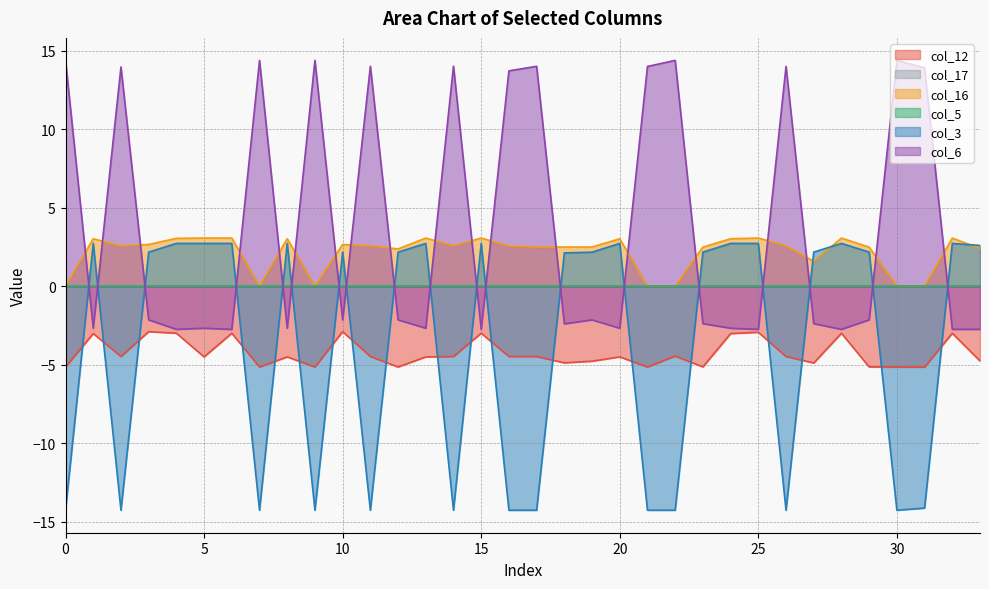

Reading right to left, extract all data points from this chart.

col_12: 33=-4.8	32=-3.0	31=-5.1	30=-5.1	29=-5.1	28=-3.0	27=-4.9	26=-4.5	25=-2.9	24=-3.0	23=-5.1	22=-4.4	21=-5.1	20=-4.5	19=-4.8	18=-4.9	17=-4.5	16=-4.5	15=-3.0	14=-4.5	13=-4.5	12=-5.1	11=-4.5	10=-2.9	9=-5.1	8=-4.5	7=-5.1	6=-3.0	5=-4.5	4=-3.0	3=-2.9	2=-4.5	1=-3.0	0=-5.1
col_16: 33=2.4	32=3.1	31=0.0	30=0.0	29=2.5	28=3.1	27=1.6	26=2.6	25=3.1	24=3.0	23=2.5	22=0.0	21=0.0	20=3.0	19=2.5	18=2.5	17=2.5	16=2.6	15=3.1	14=2.6	13=3.1	12=2.4	11=2.6	10=2.7	9=0.0	8=3.0	7=0.0	6=3.1	5=3.1	4=3.1	3=2.7	2=2.6	1=3.0	0=0.0
col_3: 33=2.6	32=2.7	31=-14.1	30=-14.3	29=2.2	28=2.7	27=2.2	26=-14.3	25=2.7	24=2.7	23=2.2	22=-14.3	21=-14.3	20=2.7	19=2.2	18=2.1	17=-14.3	16=-14.3	15=2.7	14=-14.3	13=2.7	12=2.2	11=-14.3	10=2.2	9=-14.3	8=2.7	7=-14.3	6=2.7	5=2.7	4=2.7	3=2.2	2=-14.3	1=2.7	0=-14.3
col_6: 33=-2.7	32=-2.7	31=13.9	30=14.4	29=-2.1	28=-2.7	27=-2.4	26=14.0	25=-2.7	24=-2.7	23=-2.4	22=14.4	21=14.0	20=-2.7	19=-2.1	18=-2.4	17=14.0	16=13.7	15=-2.7	14=14.0	13=-2.7	12=-2.1	11=14.0	10=-2.1	9=14.4	8=-2.7	7=14.4	6=-2.7	5=-2.7	4=-2.7	3=-2.1	2=14.0	1=-2.7	0=14.4